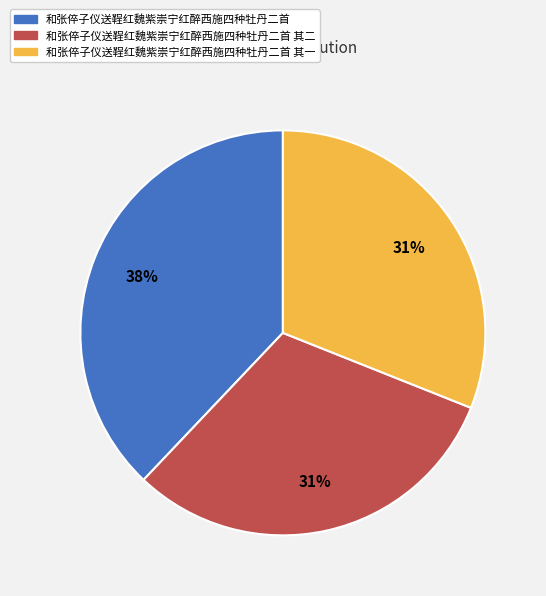

Is it true that 和张倅子仪送鞓红魏紫崇宁红醉西施四种牡丹二首 其一 is 18% of the pie?

False